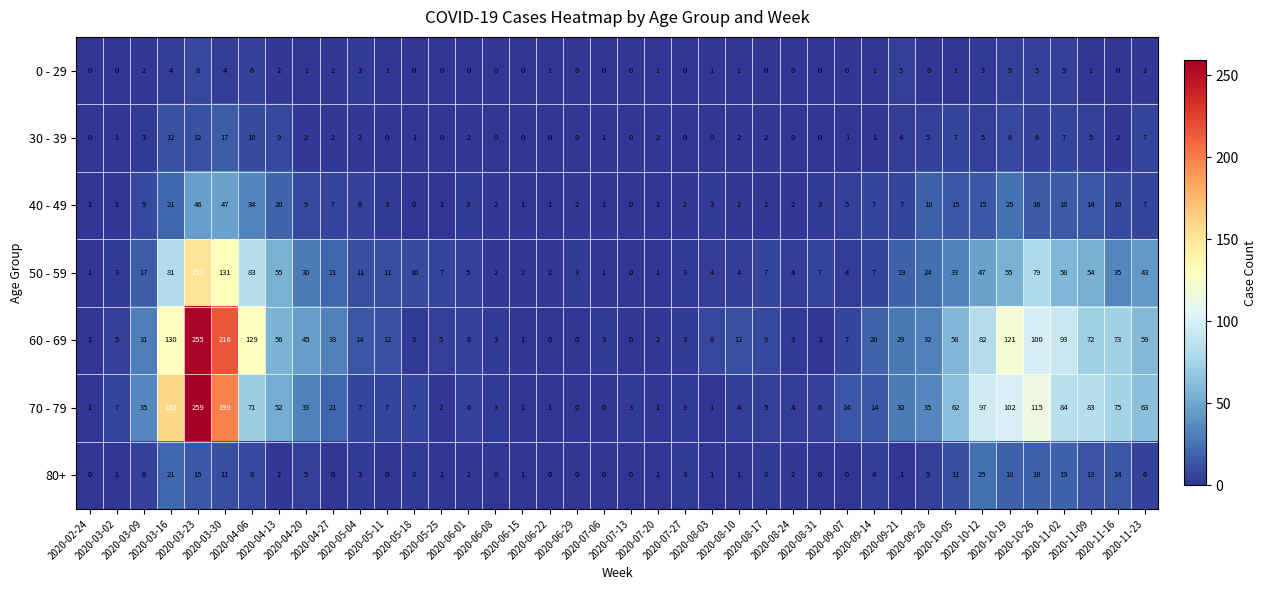

What is the maximum value shown in the chart?

259